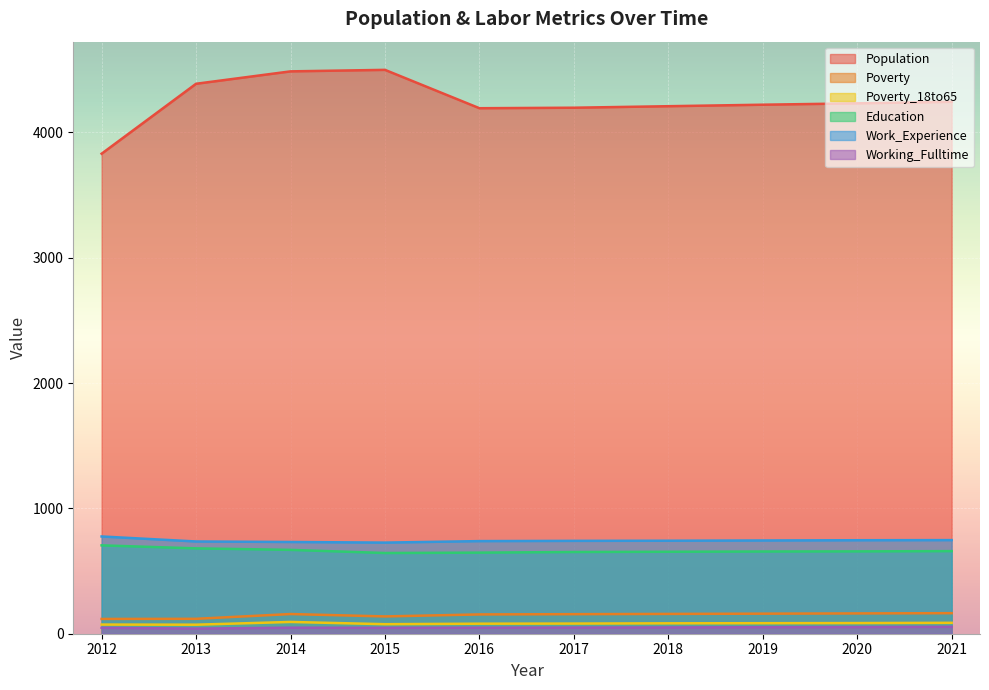

What is the lowest value of the Population series?

3830